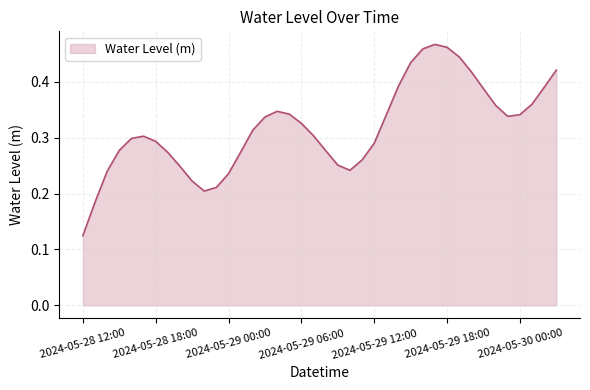

What is the smallest value displayed?

0.1